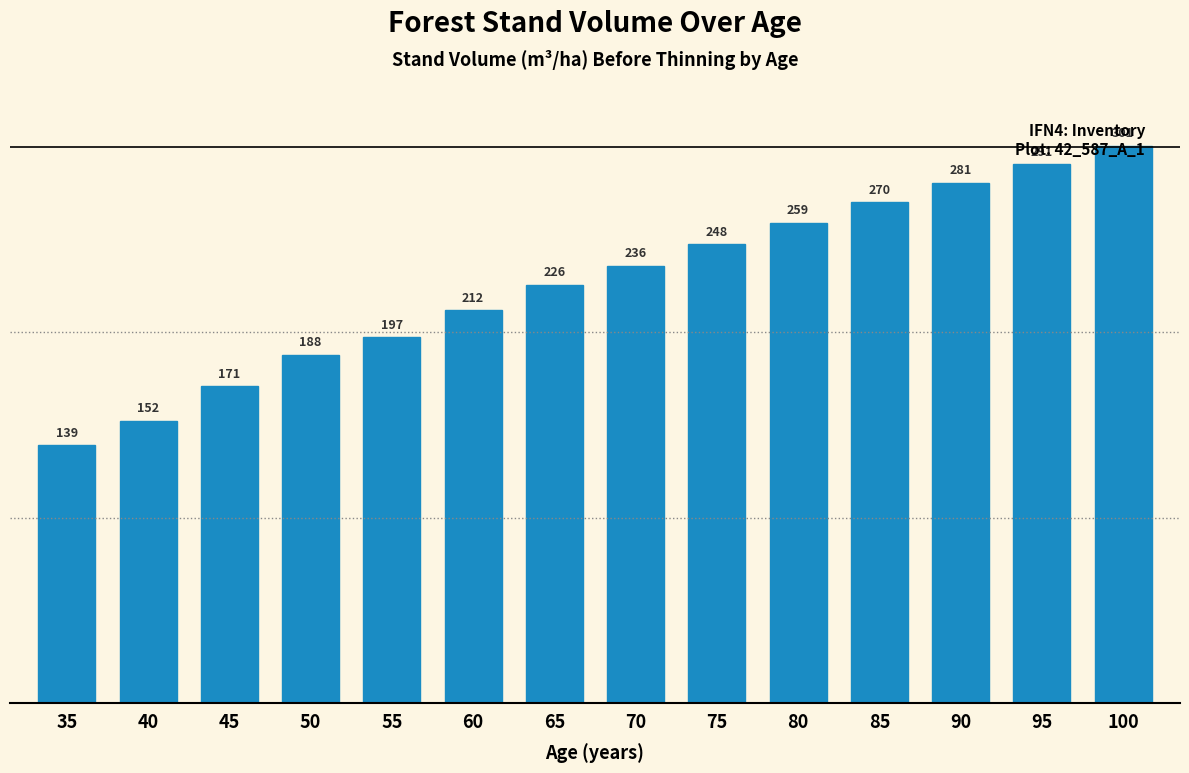

True or false: the data shows 117.7 at 45.

False